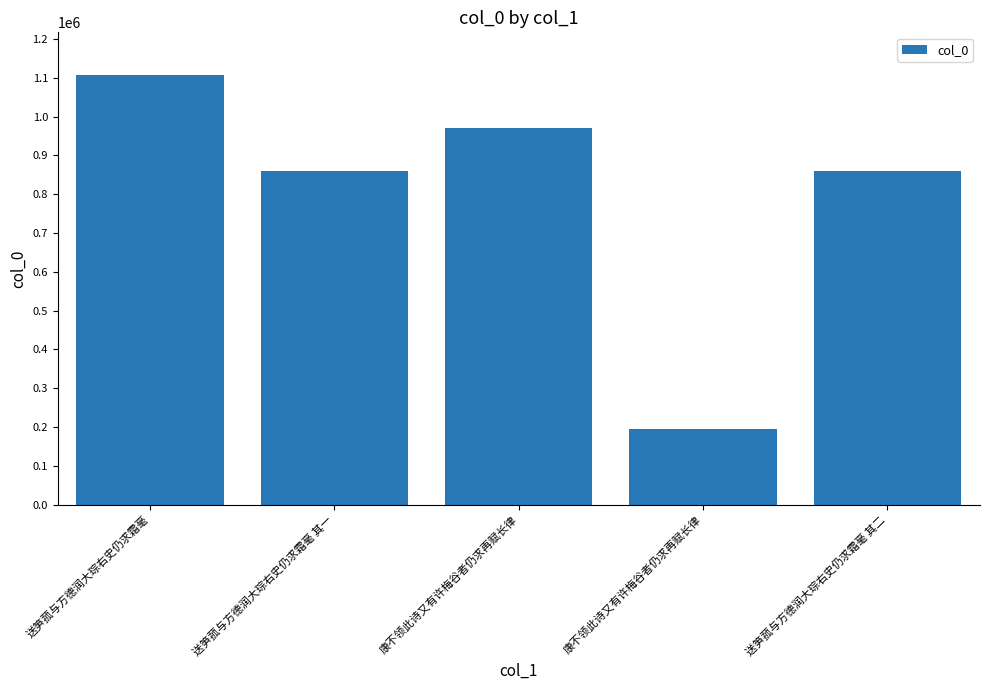

Reading right to left, list all the values displayed in this chart.

送笋菰与方德润大琮右史仍求霜毫 其二=859882	康不领此诗又有许梅谷者仍求再赋长律=196062	康不领此诗又有许梅谷者仍求再赋长律=969800	送笋菰与方德润大琮右史仍求霜毫 其一=859883	送笋菰与方德润大琮右史仍求霜毫=1106266